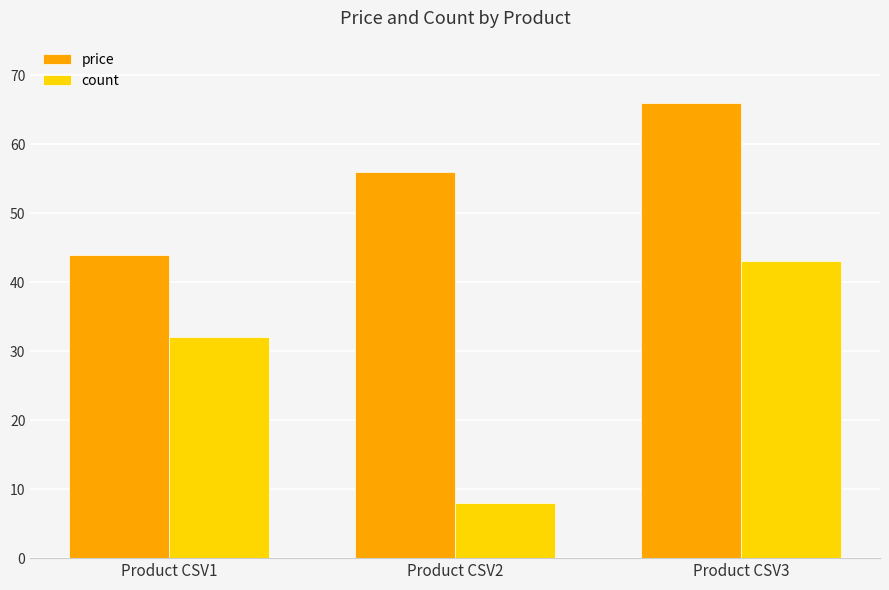

What is the average value of the price series?

55